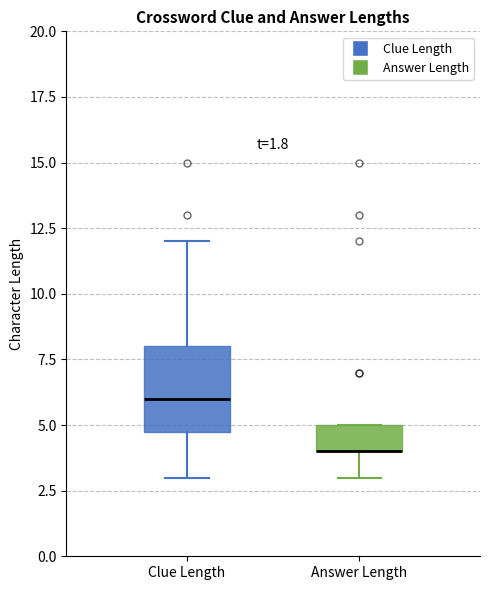

Reading left to right, transcribe this box plot: for each box, give where its median line is, the range the box spans, and where its two whiskers end, as read against the y-axis. The values are not printed on the chart, so give them approximately, as read against the axis.

Clue Length: median 6, box 5 to 8, whiskers 3 to 12
Answer Length: median 4 (drawn on the box's lower edge), box 4 to 5, whiskers 3 to 5